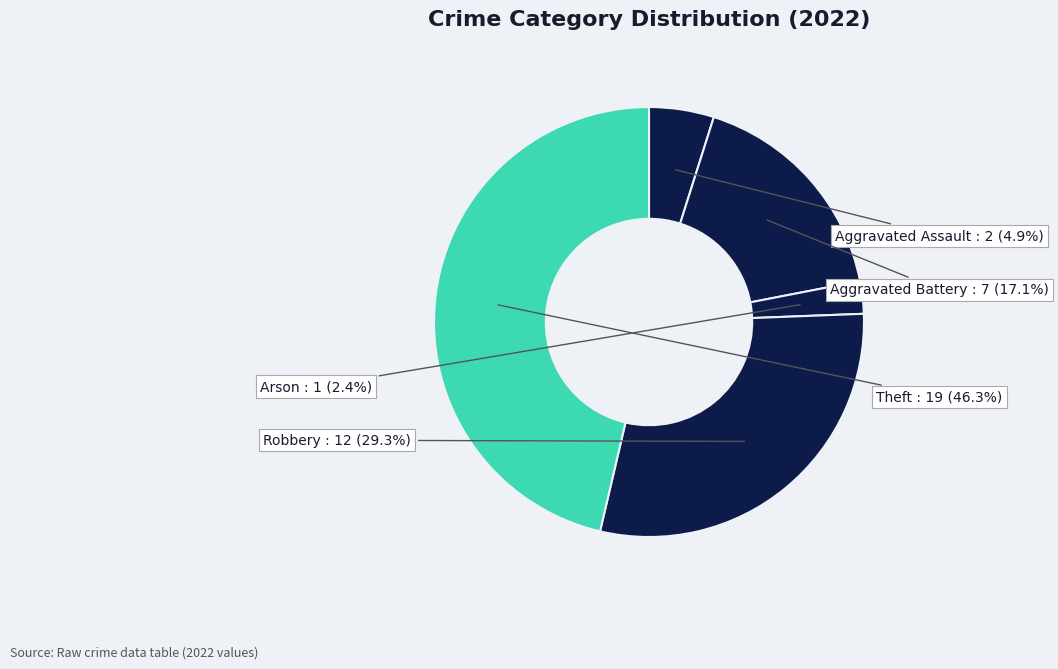

Which has a higher value, Theft or Aggravated Assault?

Theft